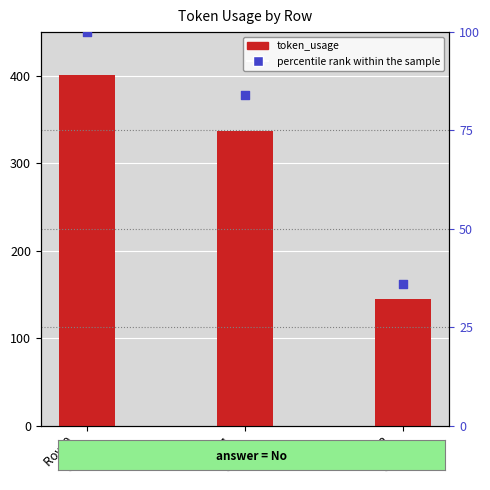

Which series contains the lowest Y value?

percentile rank within the sample